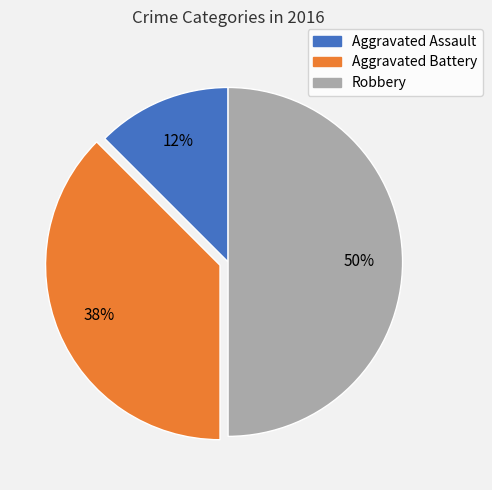

To the nearest percent, what is the average slice percentage?

33%